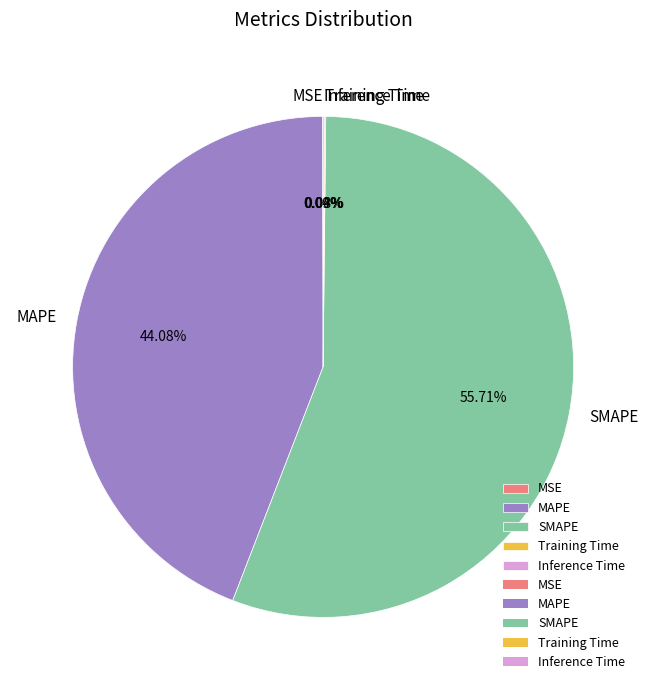

Does SMAPE account for over 50% of the chart?

Yes